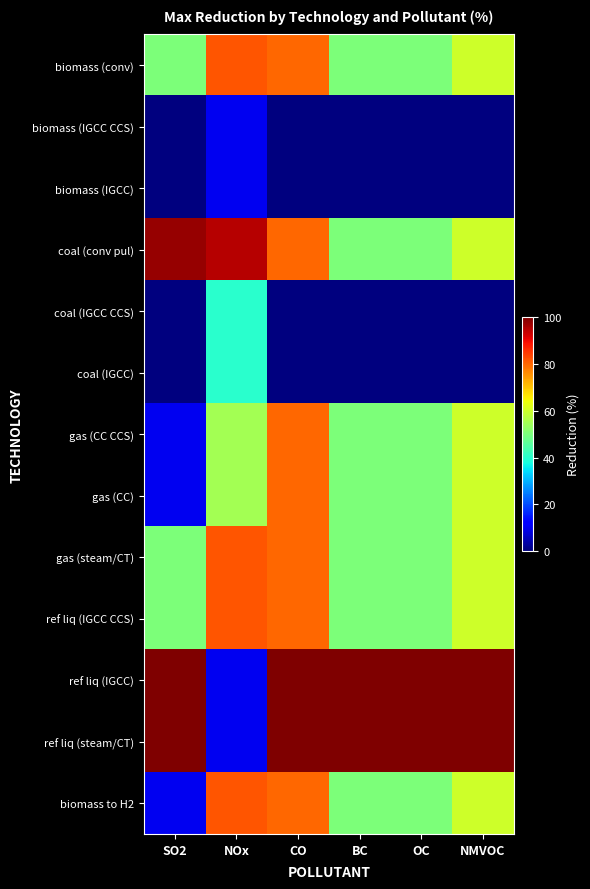

Which series has the largest range (max minus min)?

ref liq (IGCC)